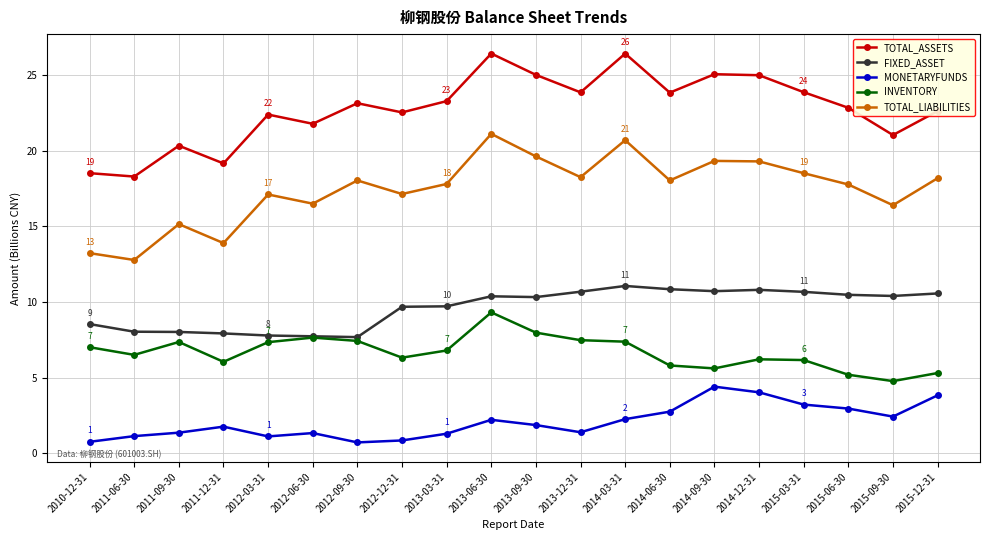

At which category does TOTAL_ASSETS reach its first local peak?

2011-09-30